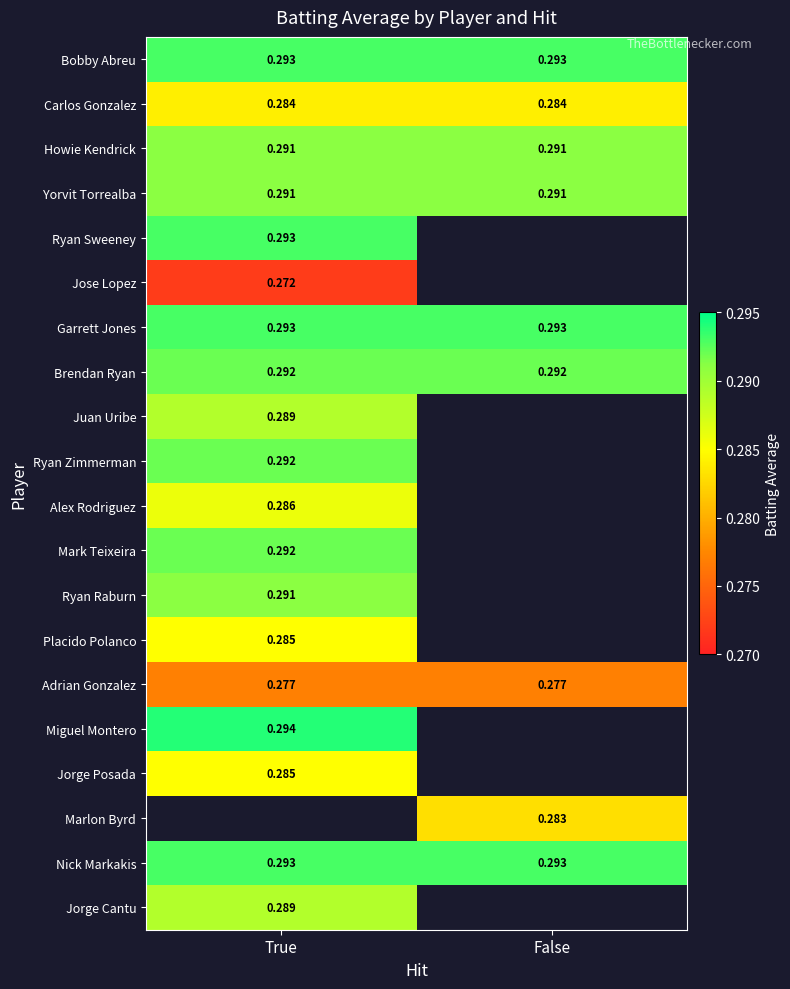

Is the value of Carlos Gonzalez at True greater than the value of Adrian Gonzalez at False?

Yes